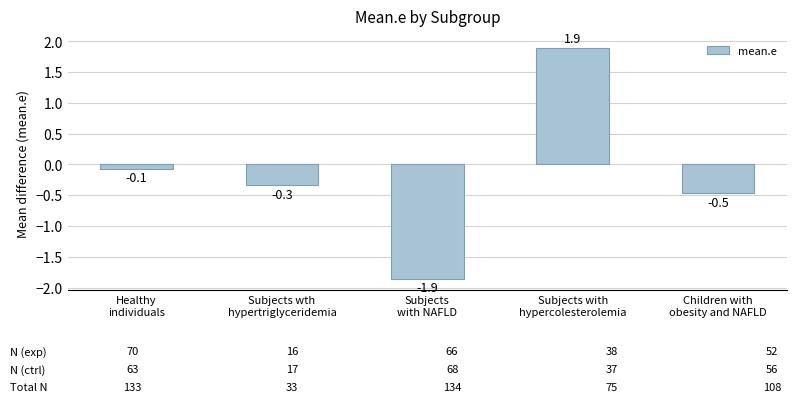

Reading left to right, list all the values displayed in this chart.

-0.1	-0.3	-1.9	1.9	-0.5